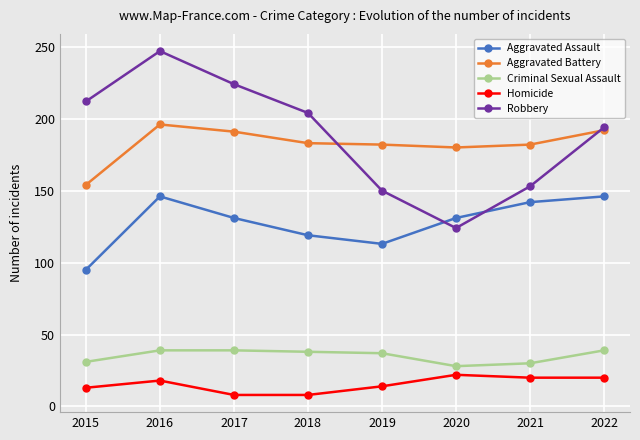

What is the difference between the highest and lowest values at 2021?

162